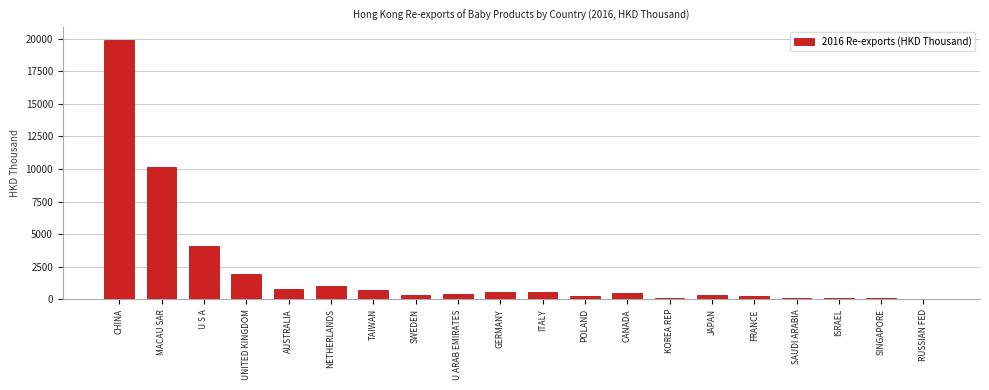

What is the sum of all values?

42227.6